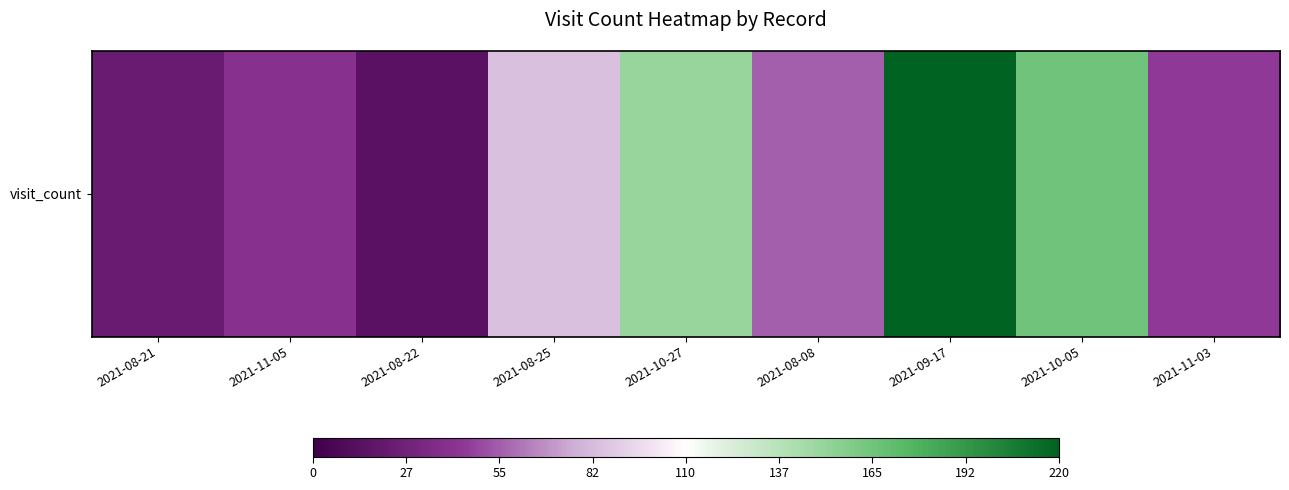

At which label does the data first exceed 55?

2021-08-25